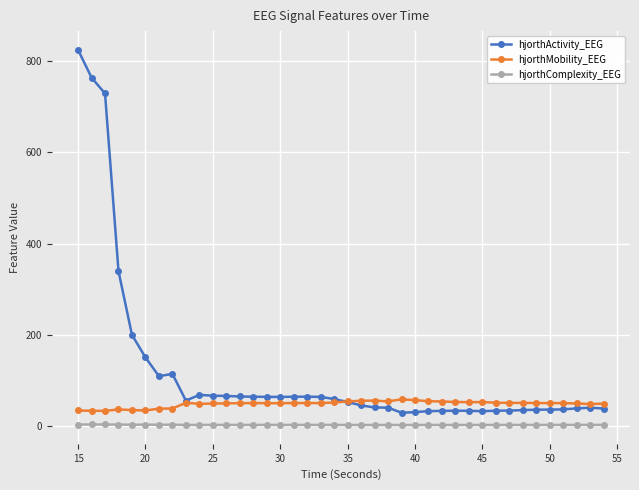

Rank the series by their maximum value, from lowest to highest.

hjorthComplexity_EEG, hjorthMobility_EEG, hjorthActivity_EEG